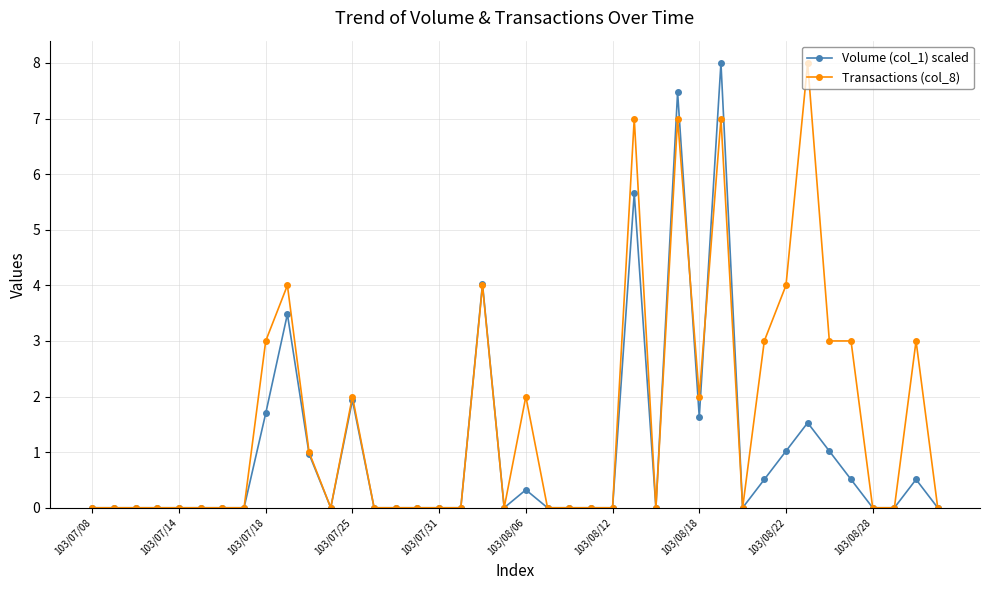

Which series has the largest total across all categories?

Transactions (col_8)